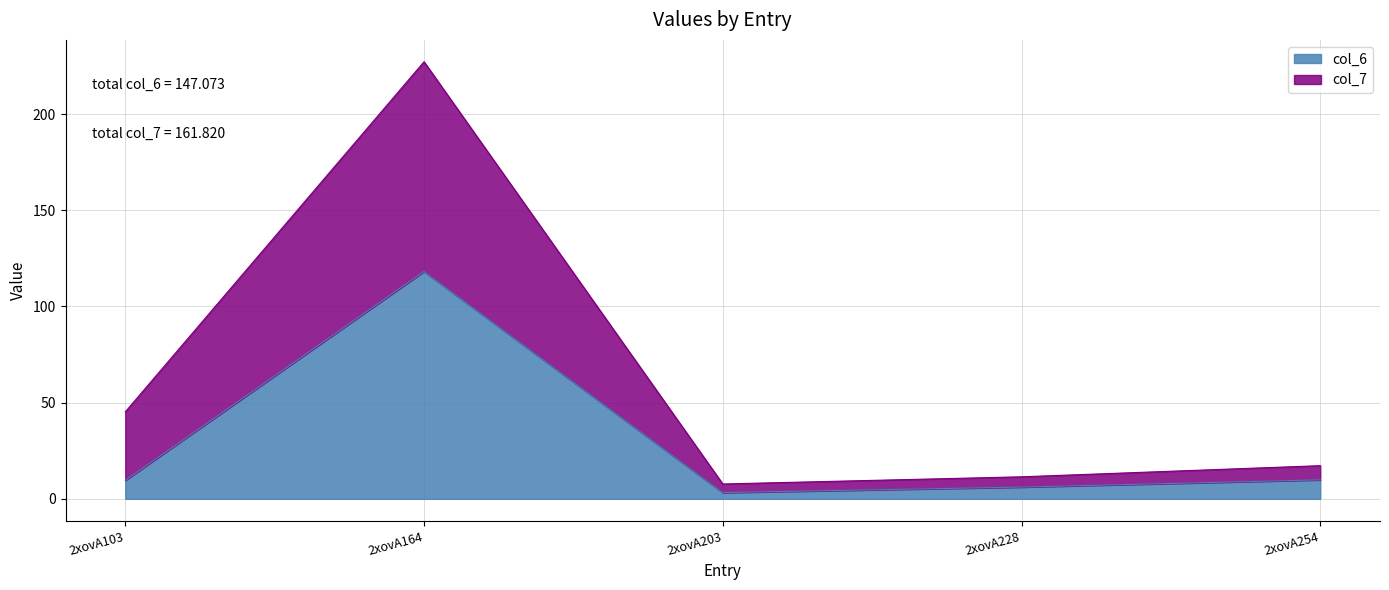

What is the highest value of the col_6 series?

118.2